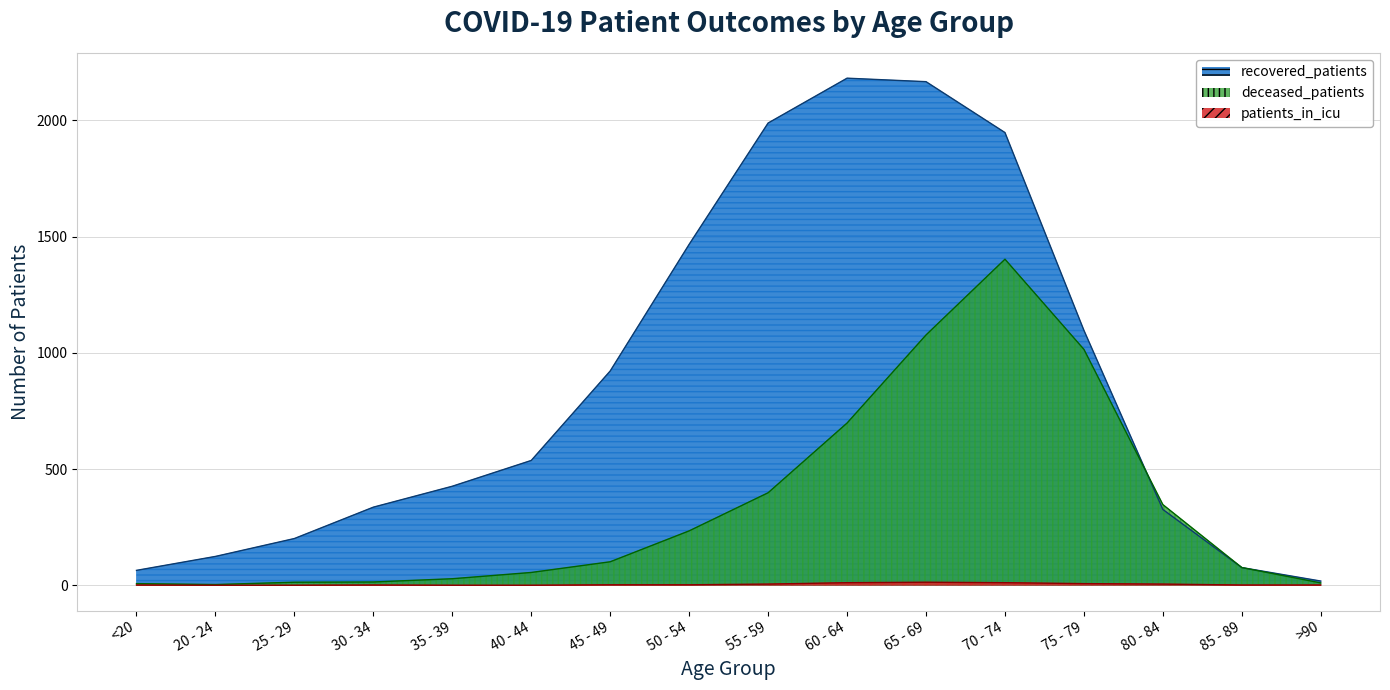

Rank the categories by patients_in_icu value from highest to lowest.

65 - 69, 60 - 64, 70 - 74, 75 - 79, 55 - 59, 80 - 84, 45 - 49, 50 - 54, <20, 30 - 34, 85 - 89, >90, 20 - 24, 25 - 29, 35 - 39, 40 - 44